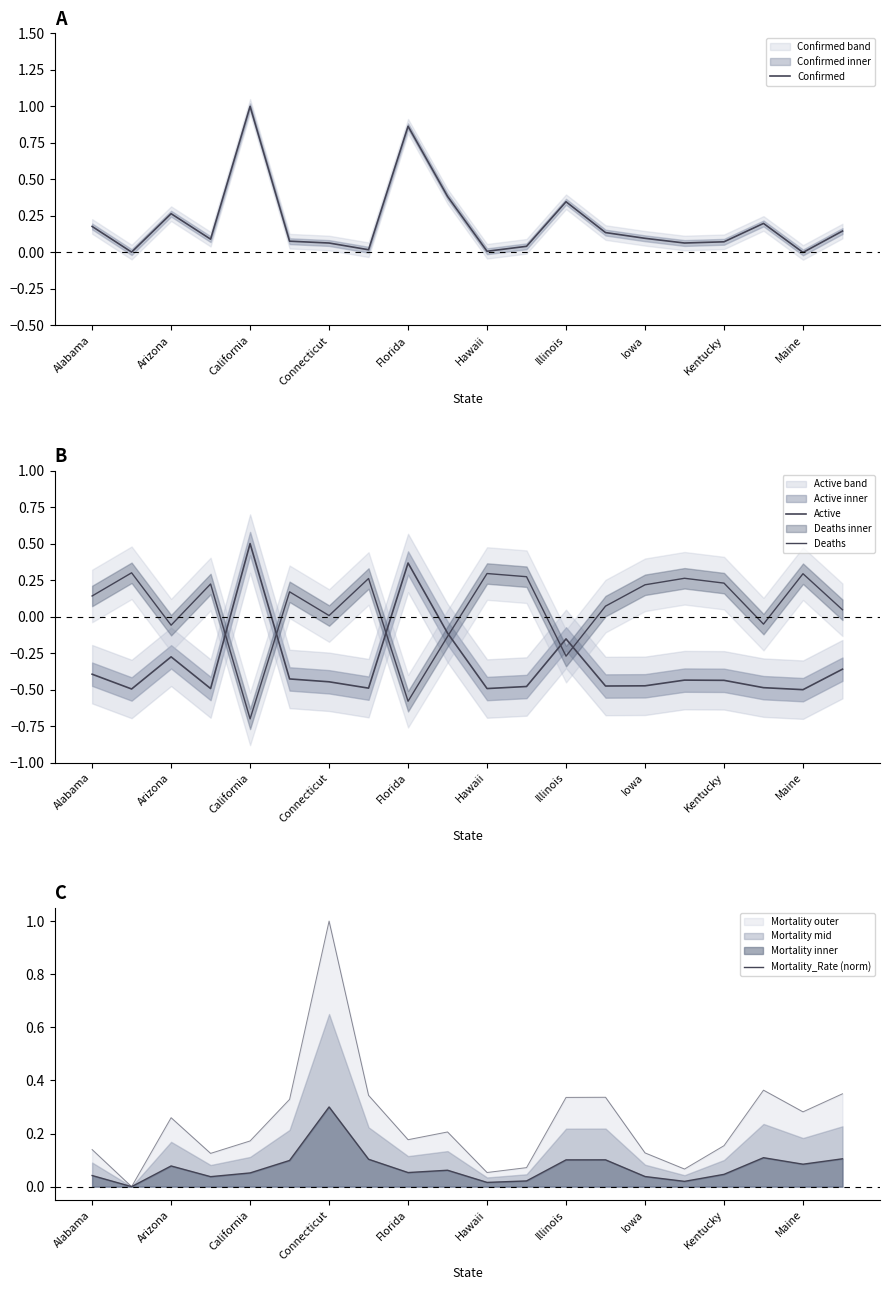

How many intersections are there between Deaths and Active?

6